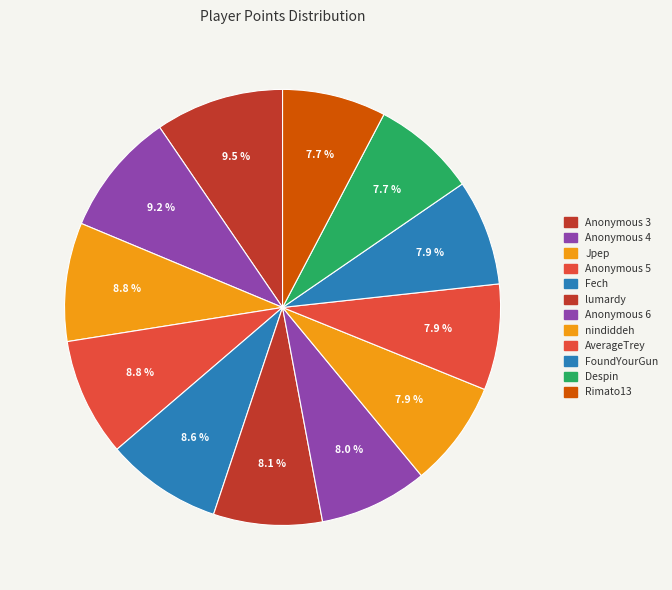

How many segments does this pie chart have?

12